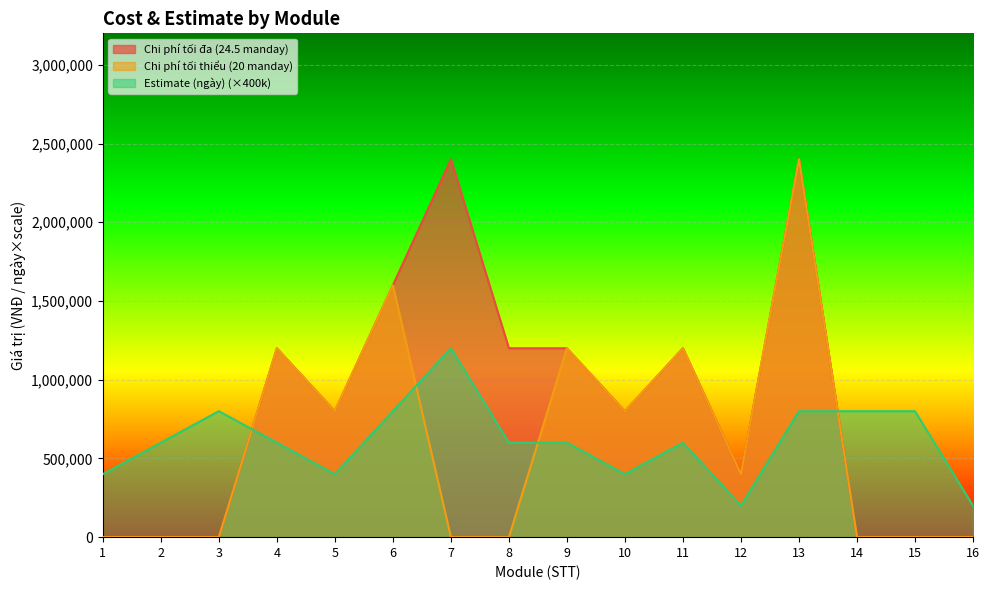

Count the number of categories in the chart.

16